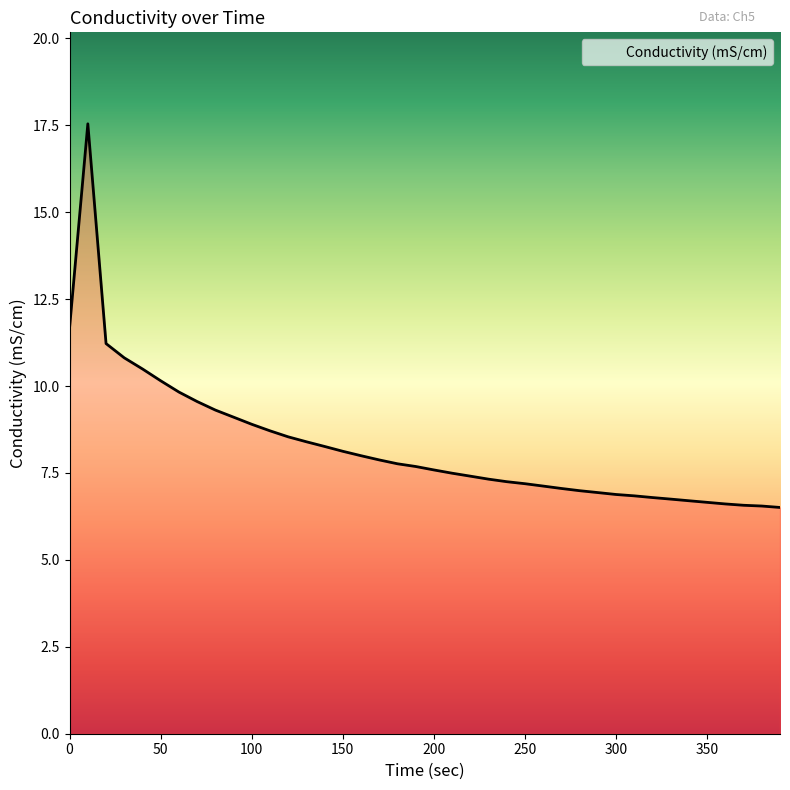

What is the sum of all values?

331.1